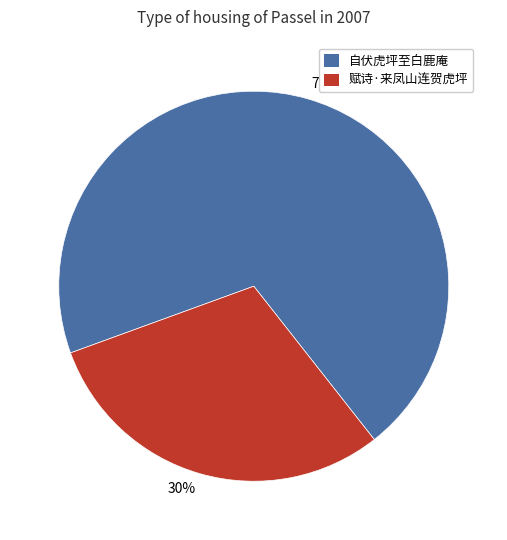

What is the smallest slice in the pie chart?

30%